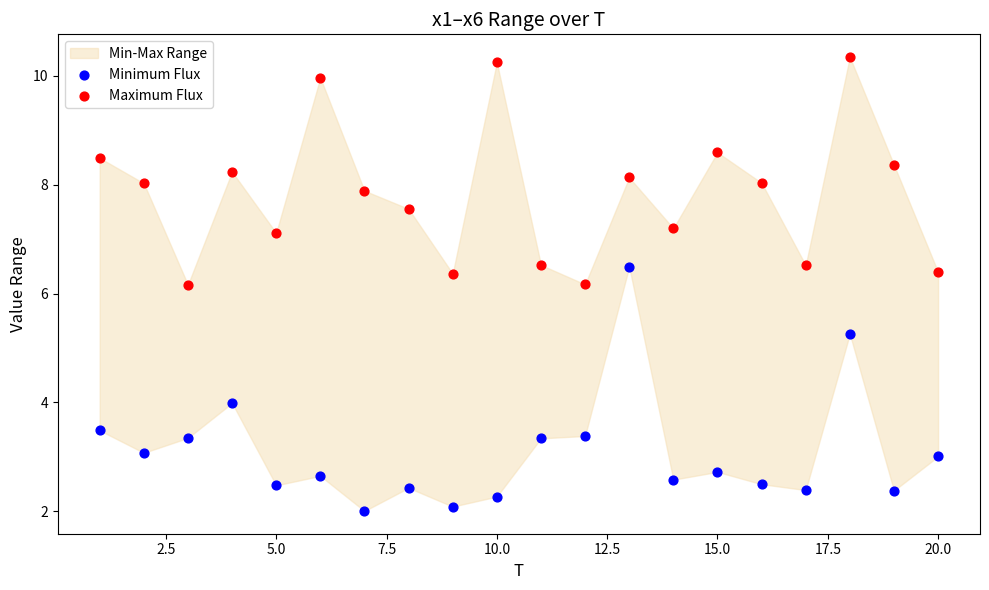

What is the X range (max minus min) for the scatter plot?

19.0